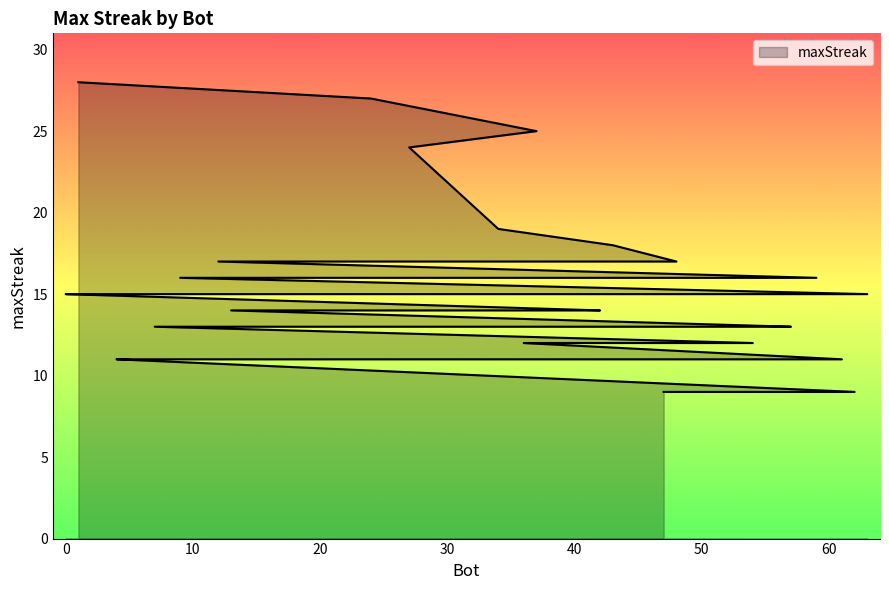

How many lines are shown in the chart?

1